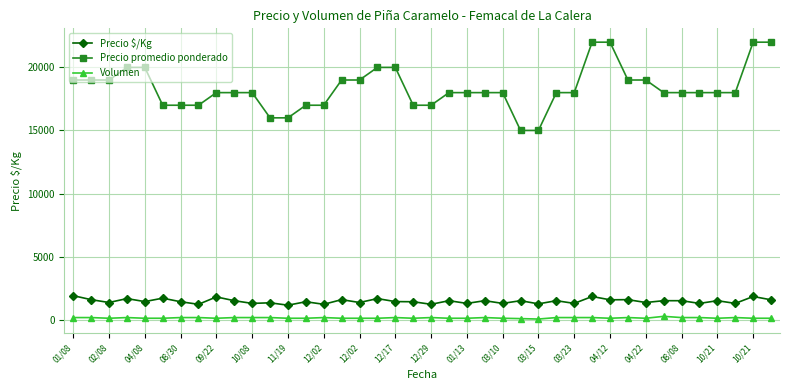

What is the average value of the Volumen series?

135